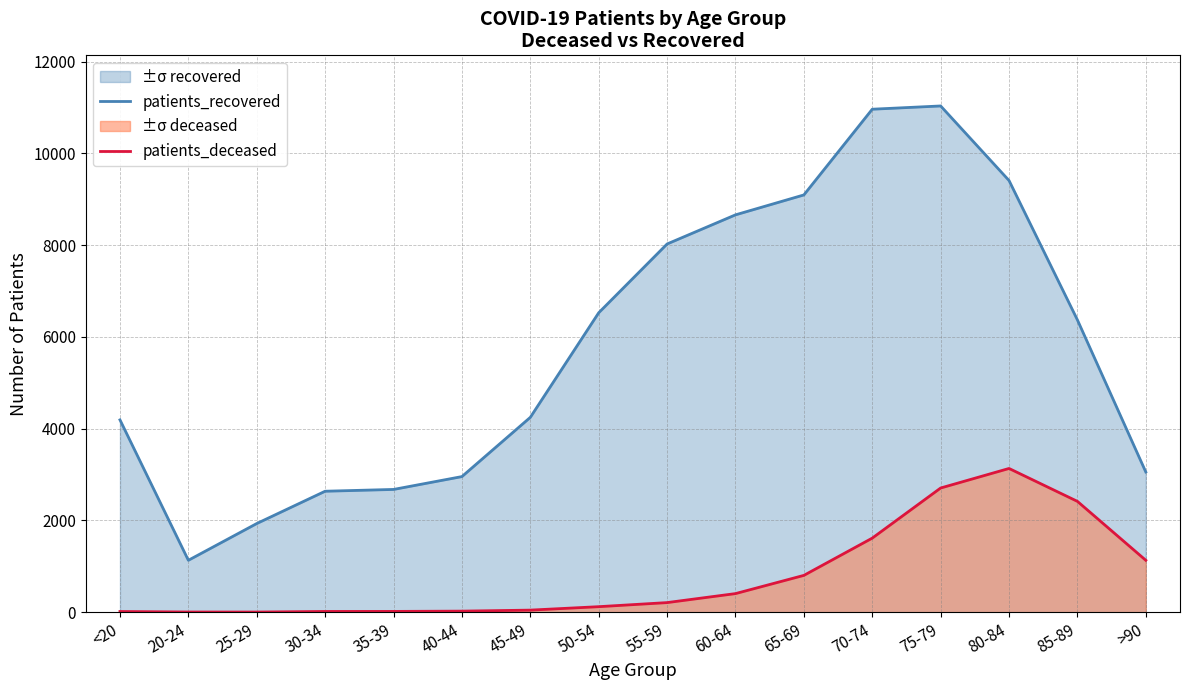

What position from the right is 20-24?

15